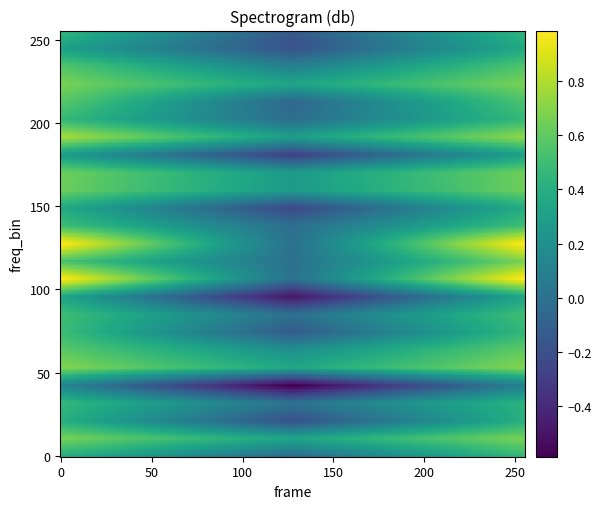

What is the minimum value shown in the chart?

-0.6